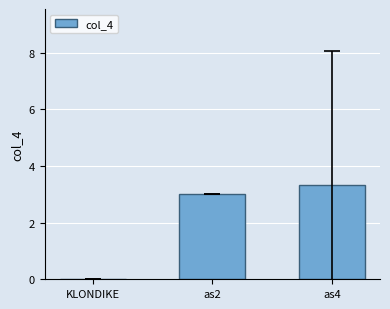

How many positive values are there?

2